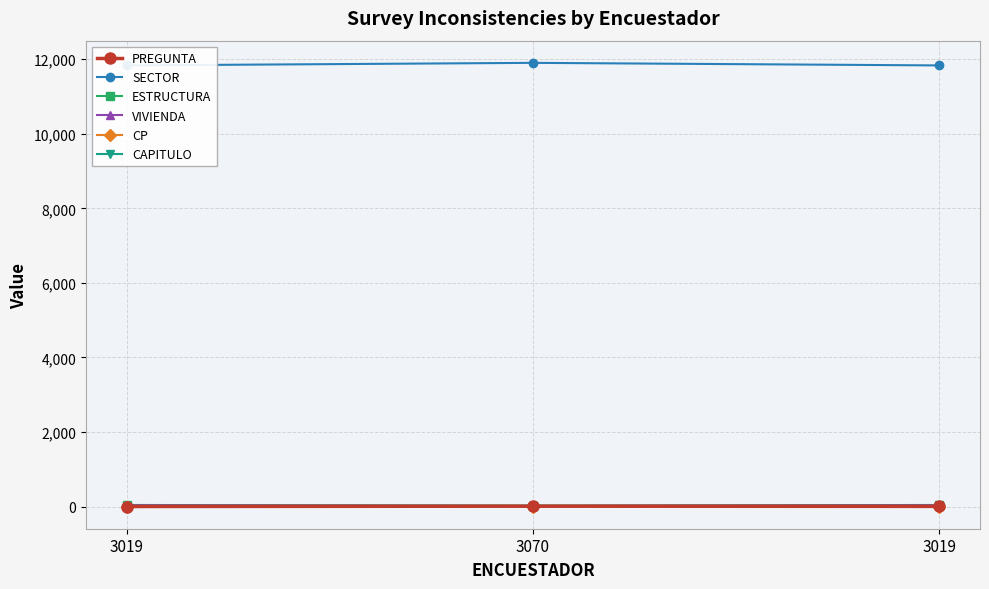

Rank the categories by VIVIENDA value from highest to lowest.

3019, 3019, 3070